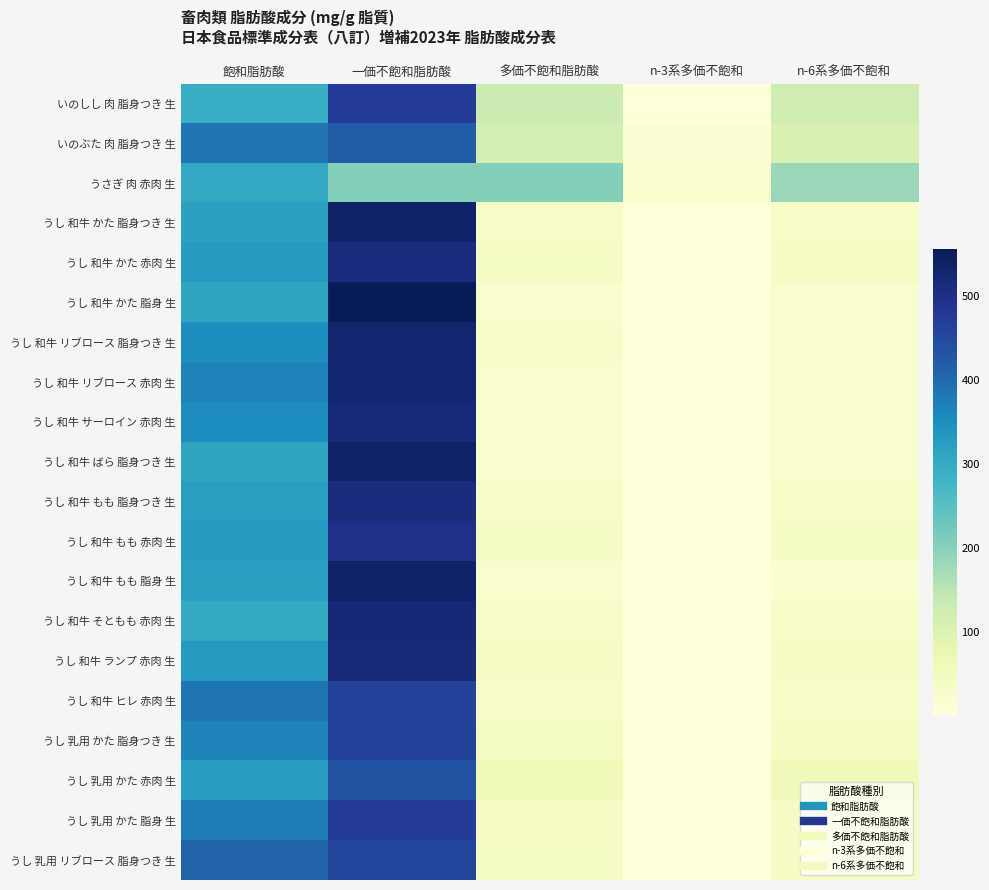

At which category does the chart reach its peak across all series?

一価不飽和脂肪酸